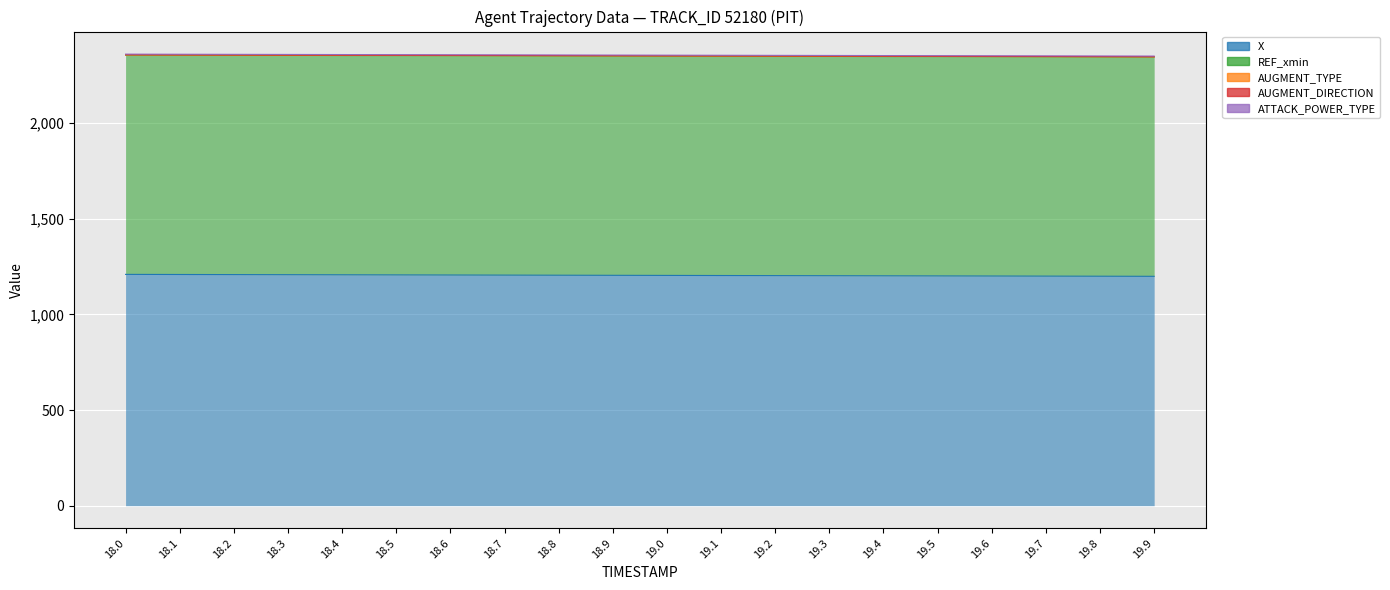

Rank the series at 19.1 from lowest to highest value.

AUGMENT_TYPE, AUGMENT_DIRECTION, ATTACK_POWER_TYPE, REF_xmin, X